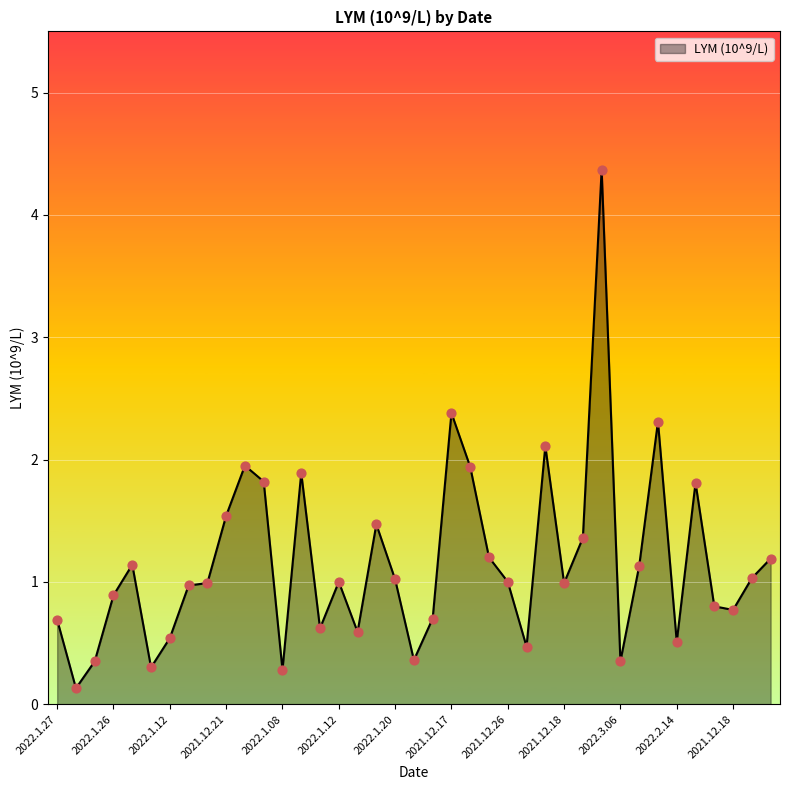

What is the difference between the maximum and minimum values?

4.2